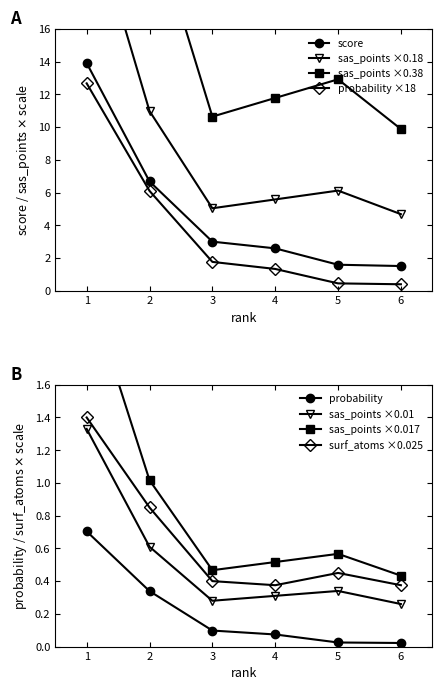

True or false: sas_points and score cross at least once.

False